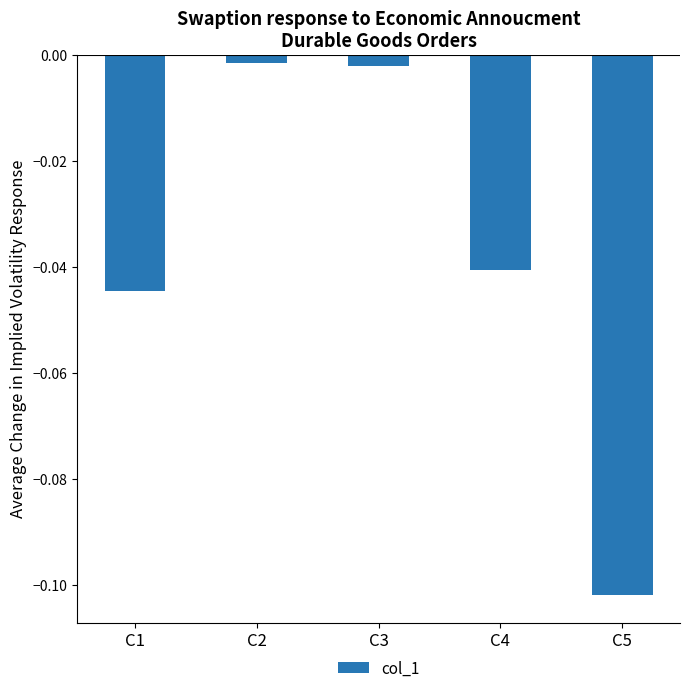

Which has a higher value, C4 or C3?

C3